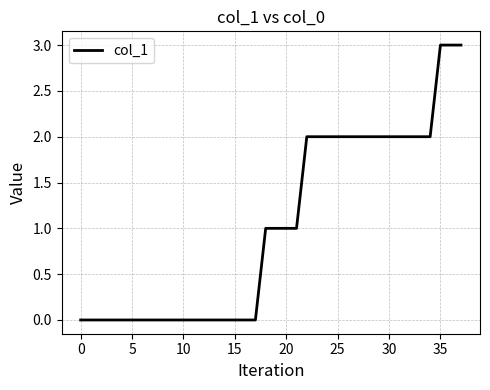

What is the greatest value displayed?

3